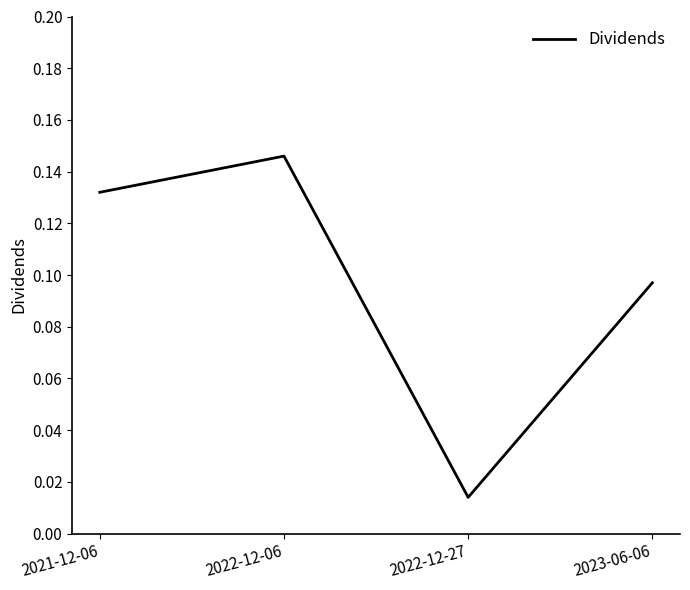

What is the sum of the values at 2022-12-27 and 2022-12-06?

0.2